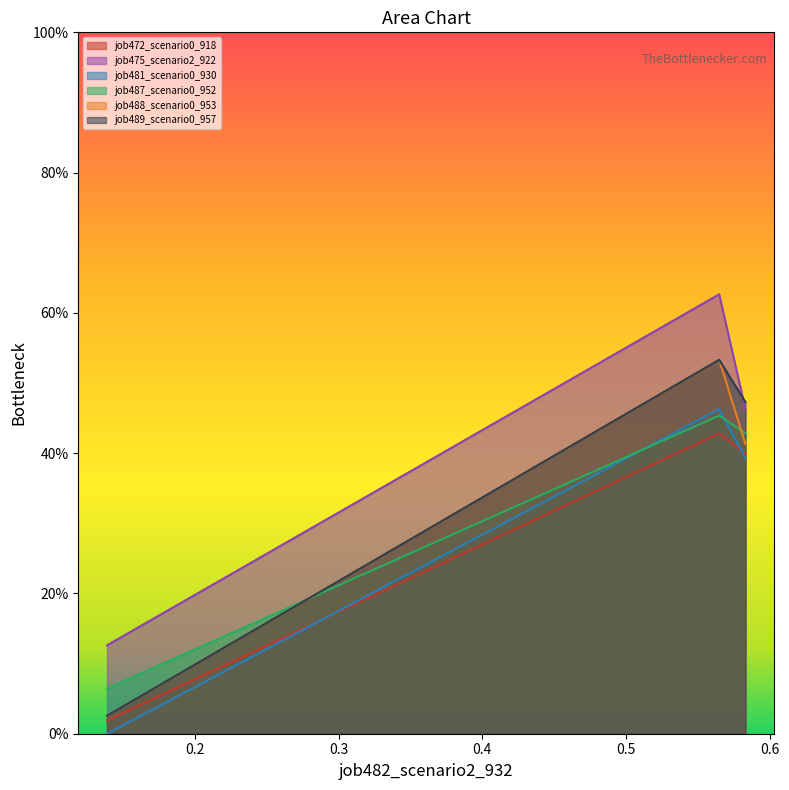

Between 0.564760268610943 and 0.5830020261536267, which series saw the biggest shift?

job475_scenario2_922